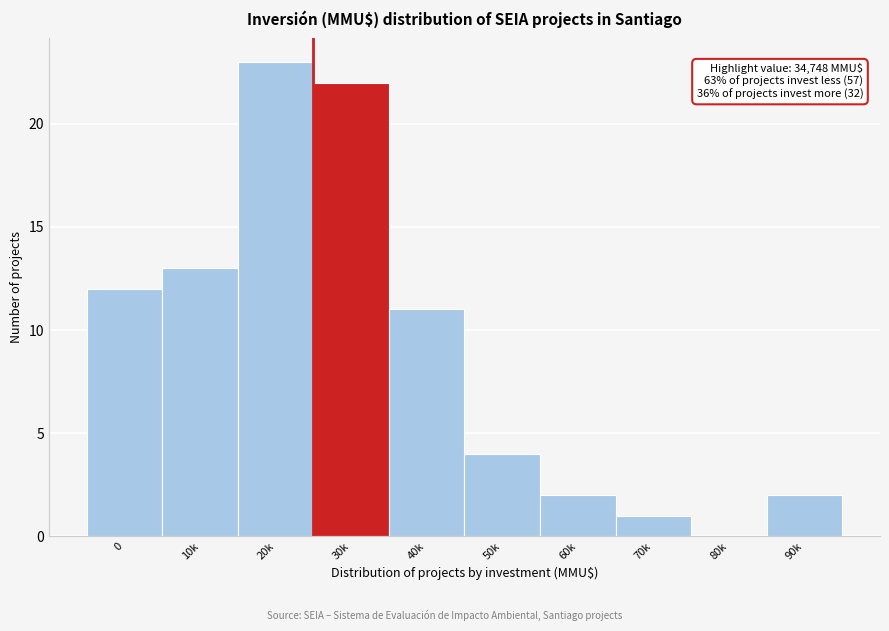

Reading left to right, list all the values displayed in this chart.

0=12	10k=13	20k=23	30k=22	40k=11	50k=4	60k=2	70k=1	80k=0	90k=2